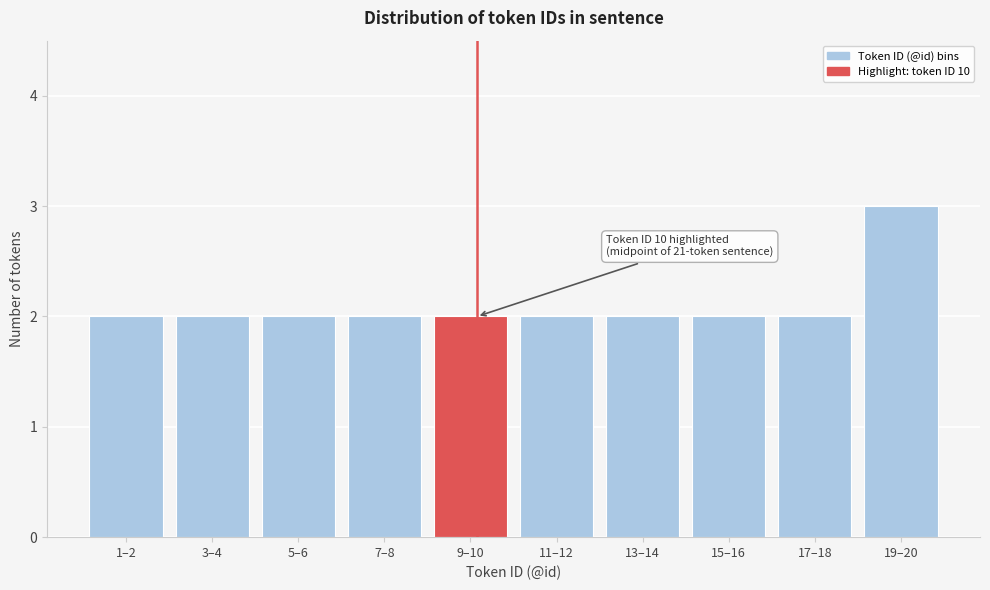

Reading right to left, what are all the values shown in this chart?

19–20=3	17–18=2	15–16=2	13–14=2	11–12=2	9–10=2	7–8=2	5–6=2	3–4=2	1–2=2